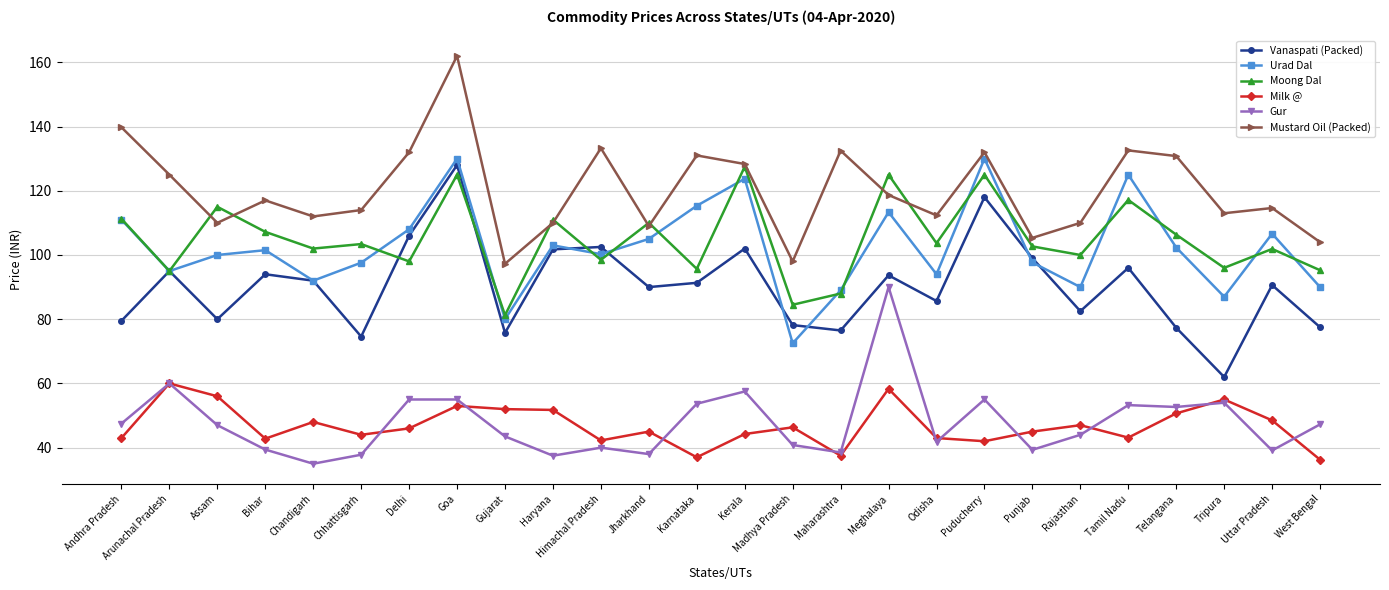

The value of Vanaspati (Packed) at Goa is 128.0. True or false?

True